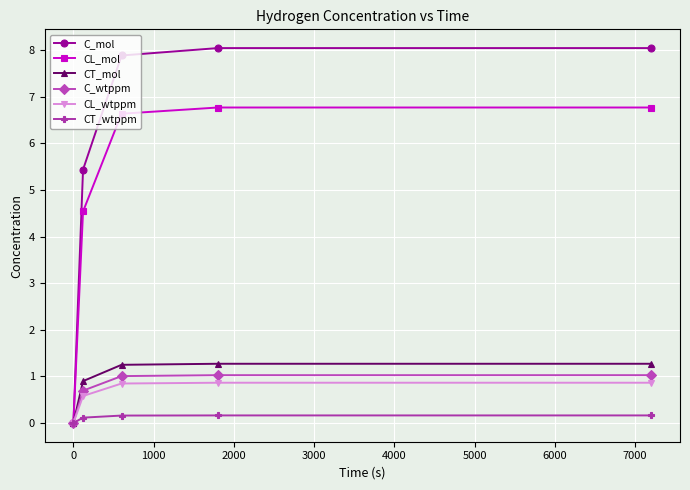

What is the highest value of the CL_wtppm series?

0.9